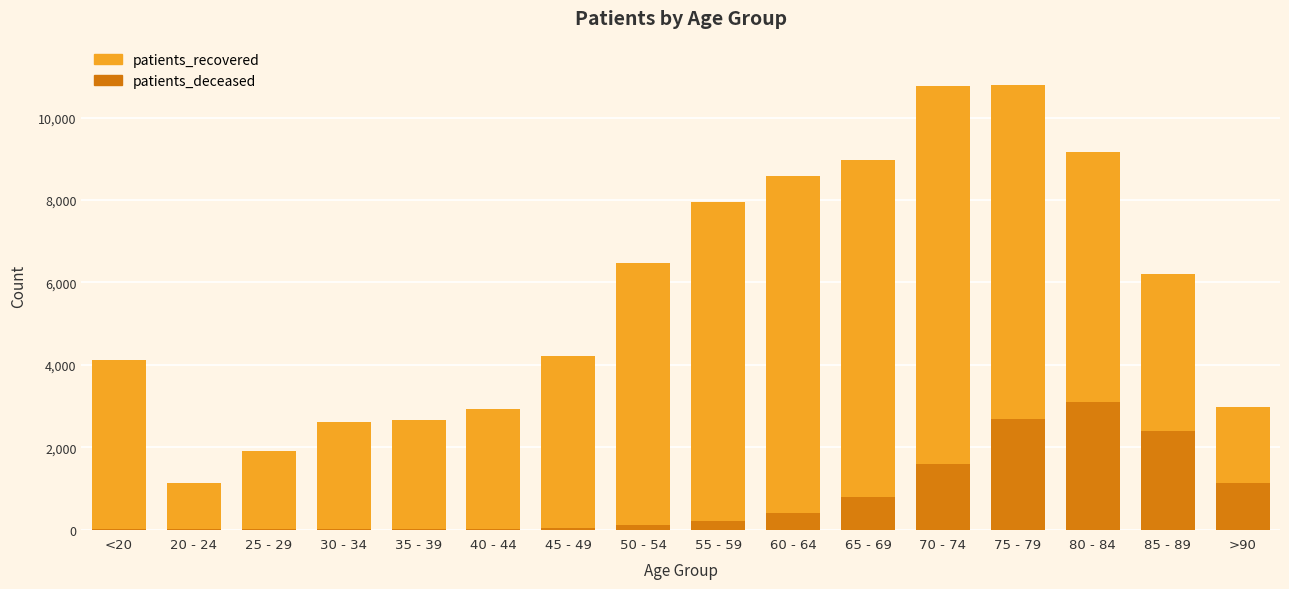

The patients_deceased series shows 3240 at 85 - 89. True or false?

False